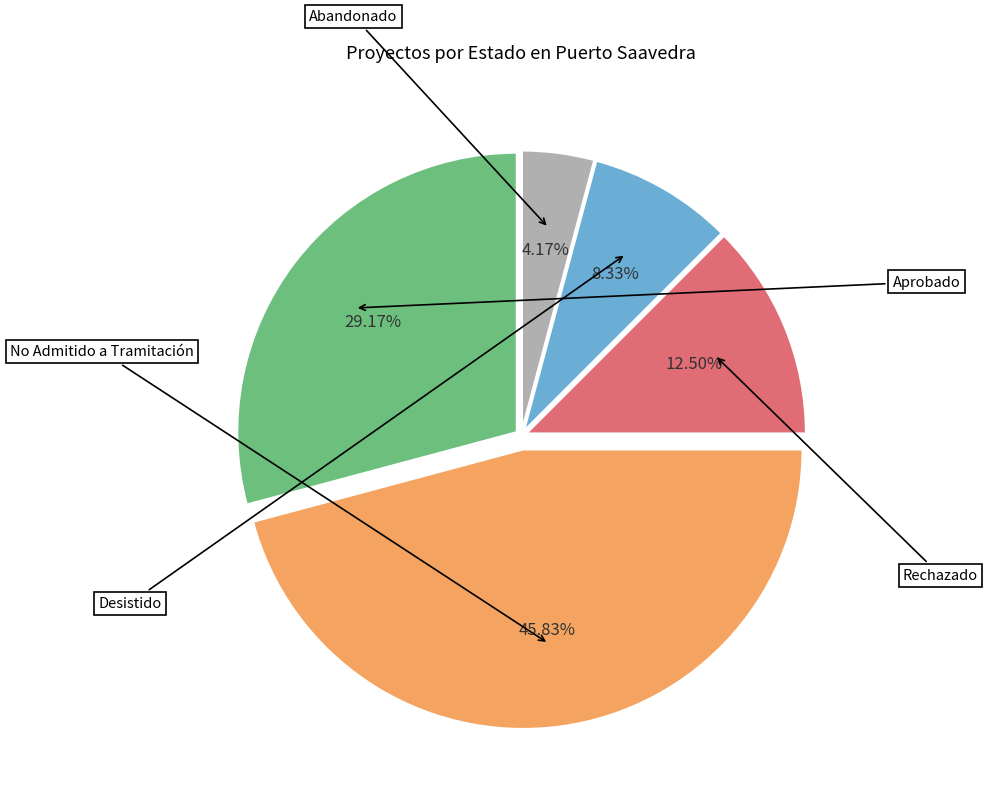

What percentage is the Desistido slice, to the nearest percent?

8%